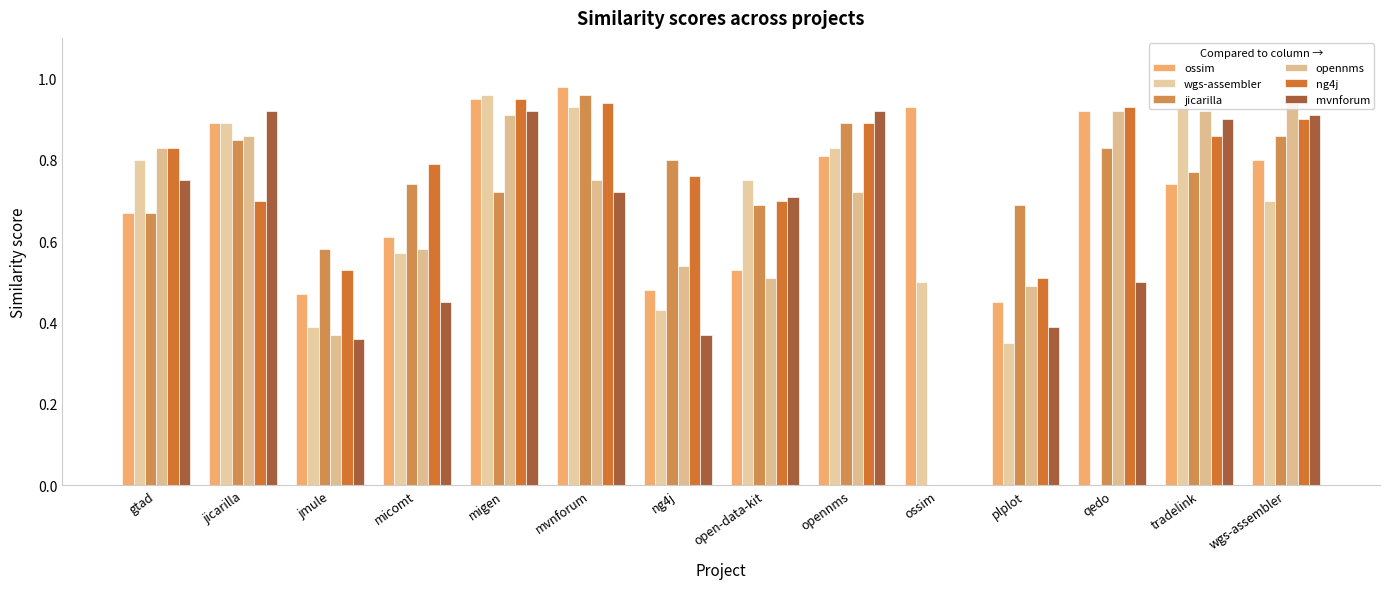

Are the bars horizontal?

No